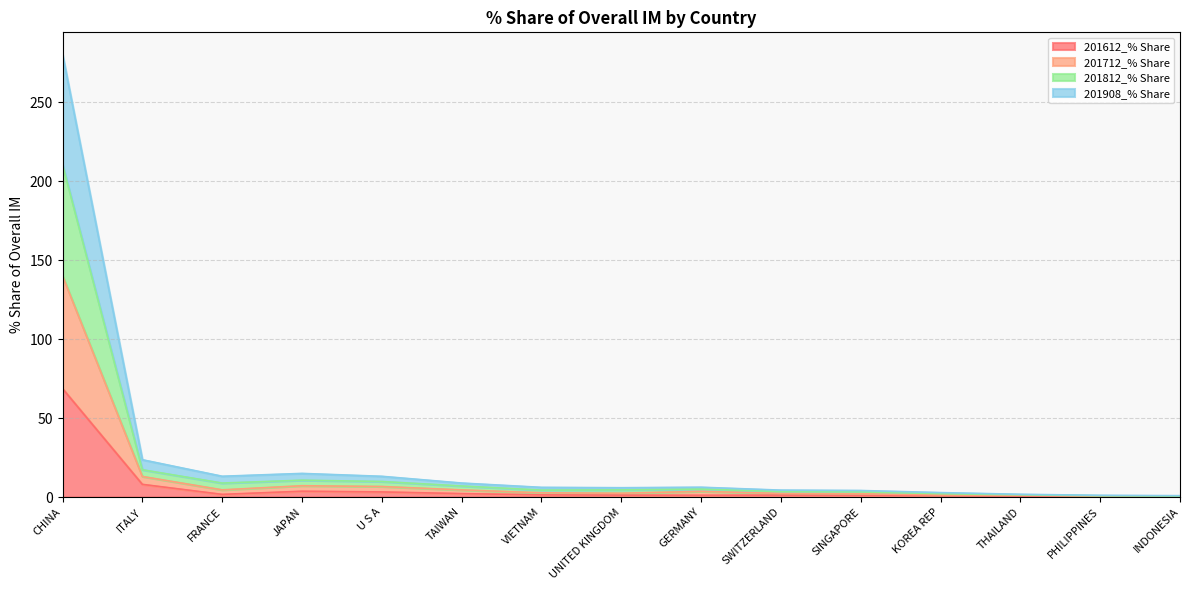

Which category has the highest value in the 201612_% Share series?

CHINA